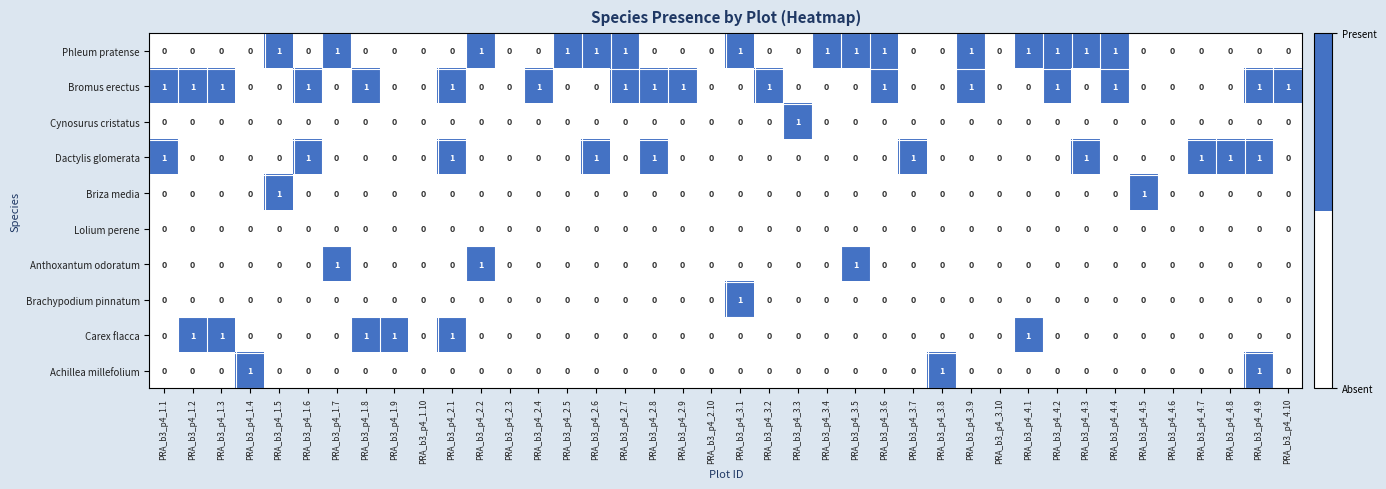

Which series has the largest total across all categories?

Bromus erectus